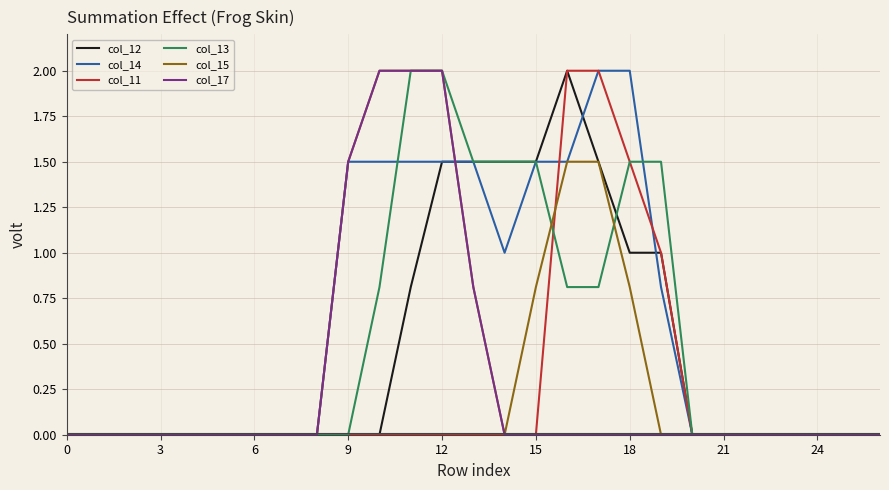

Which series has the largest total across all categories?

col_14